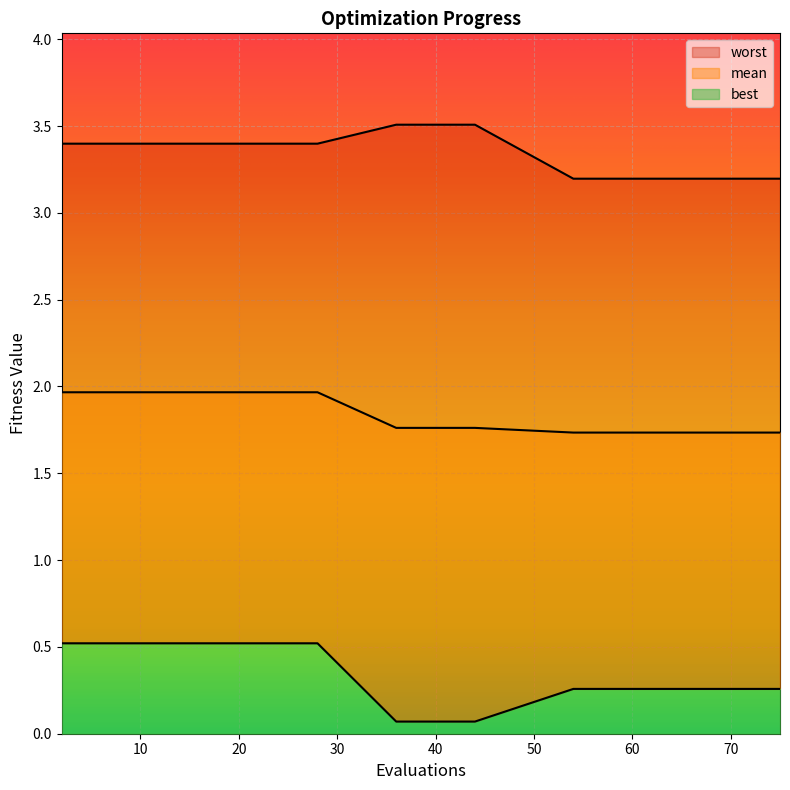

The best series shows 0.3 at 73. True or false?

True